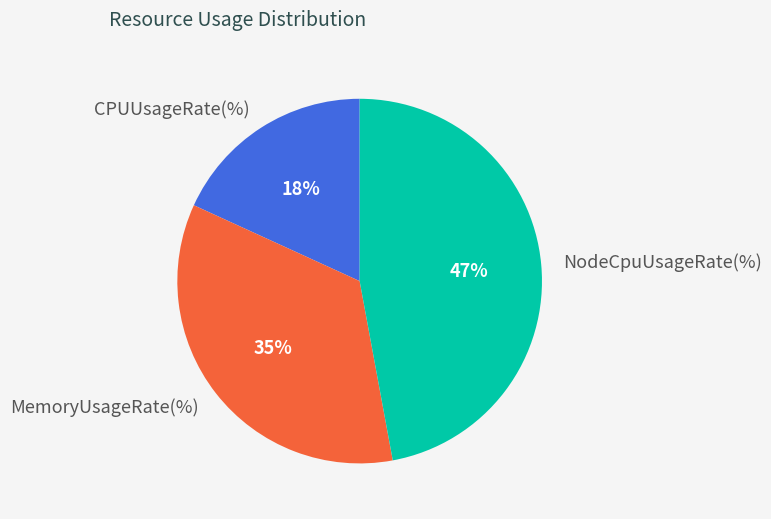

True or false: MemoryUsageRate(%) accounts for 26% of the total.

False